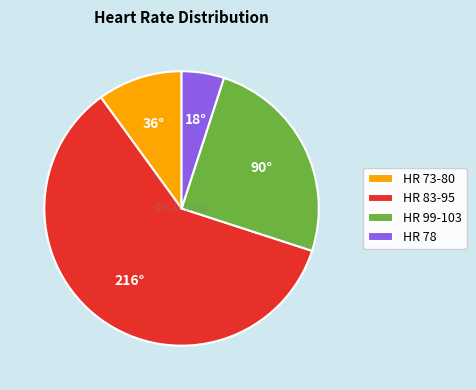

Which has a higher value, HR 83-95 or HR 99-103?

HR 83-95